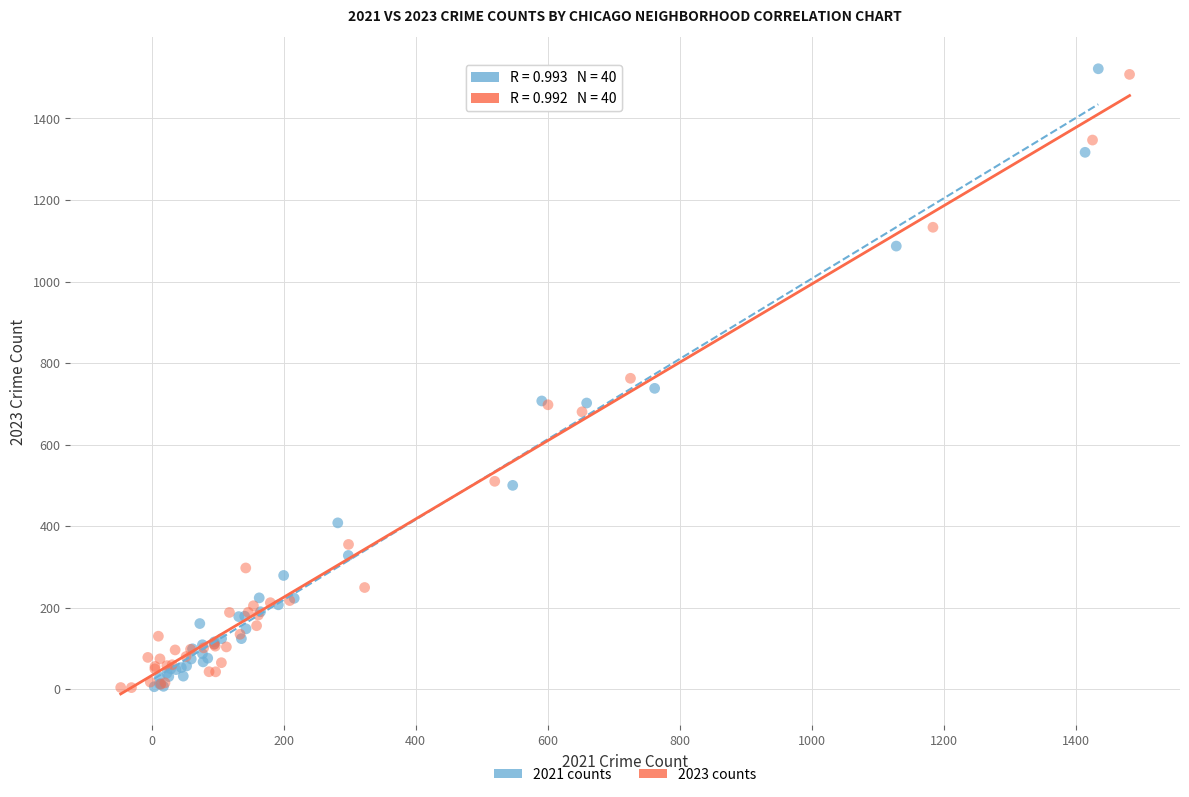

Which series has the widest spread of Y values?

2021 counts